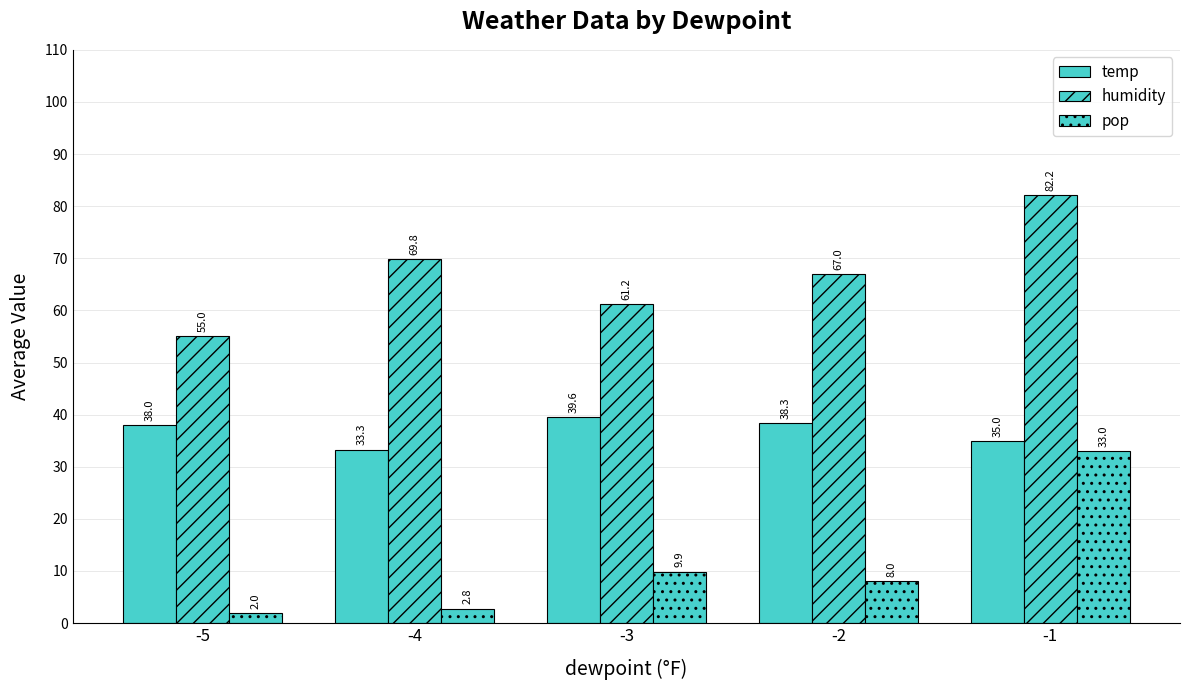

What is the spread (max minus min) of values at -2?

59.0